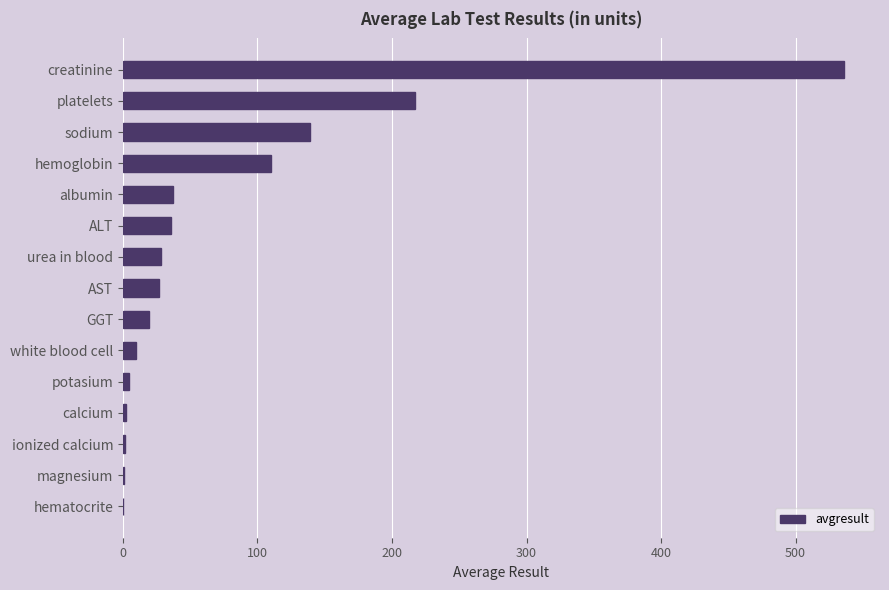

Are the bars horizontal?

Yes